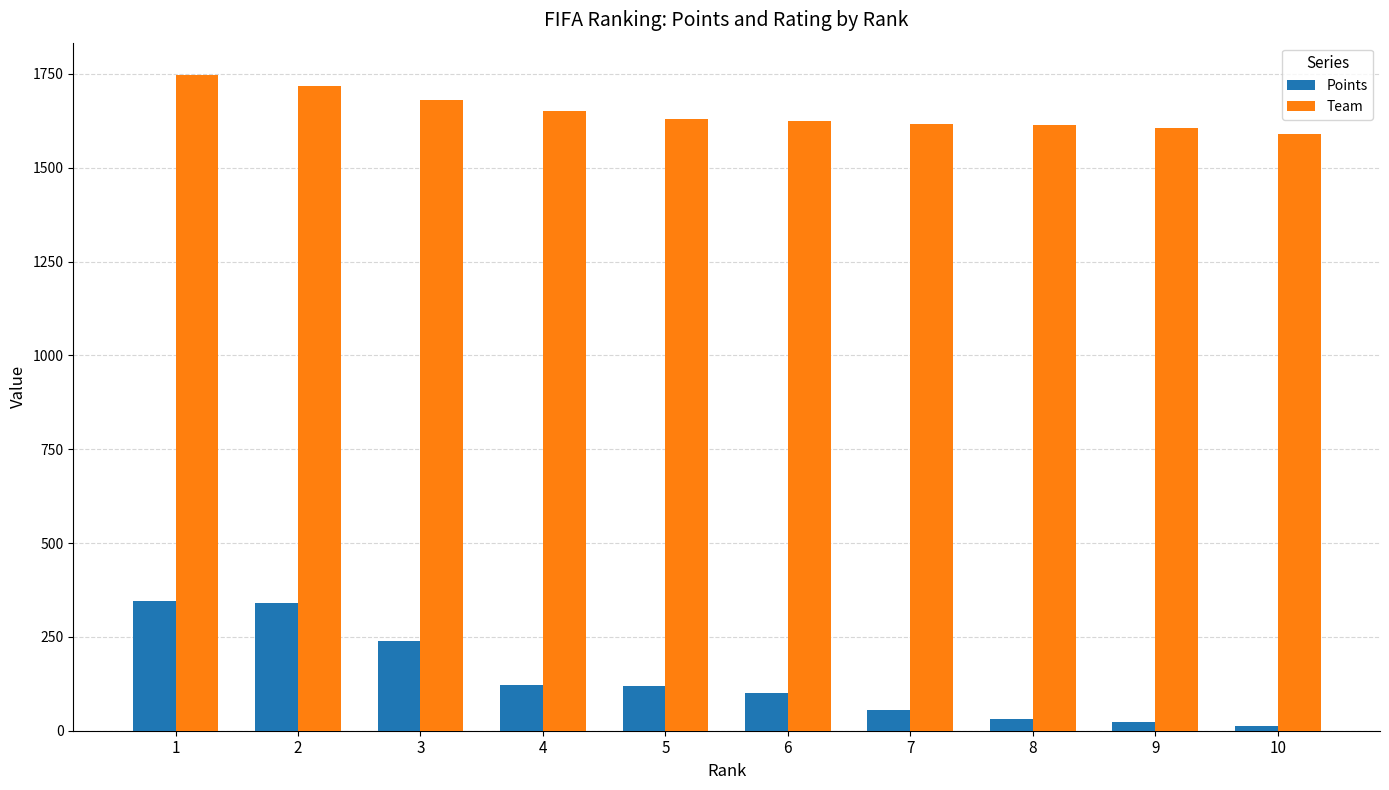

What is the sum of all Points values?

1389